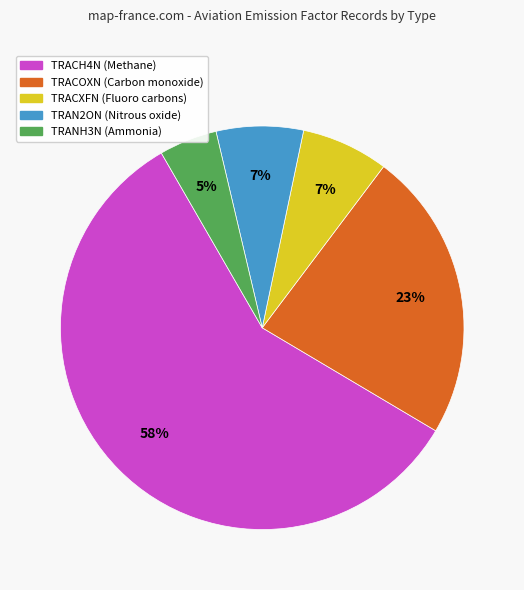

Does any single category account for the majority?

Yes